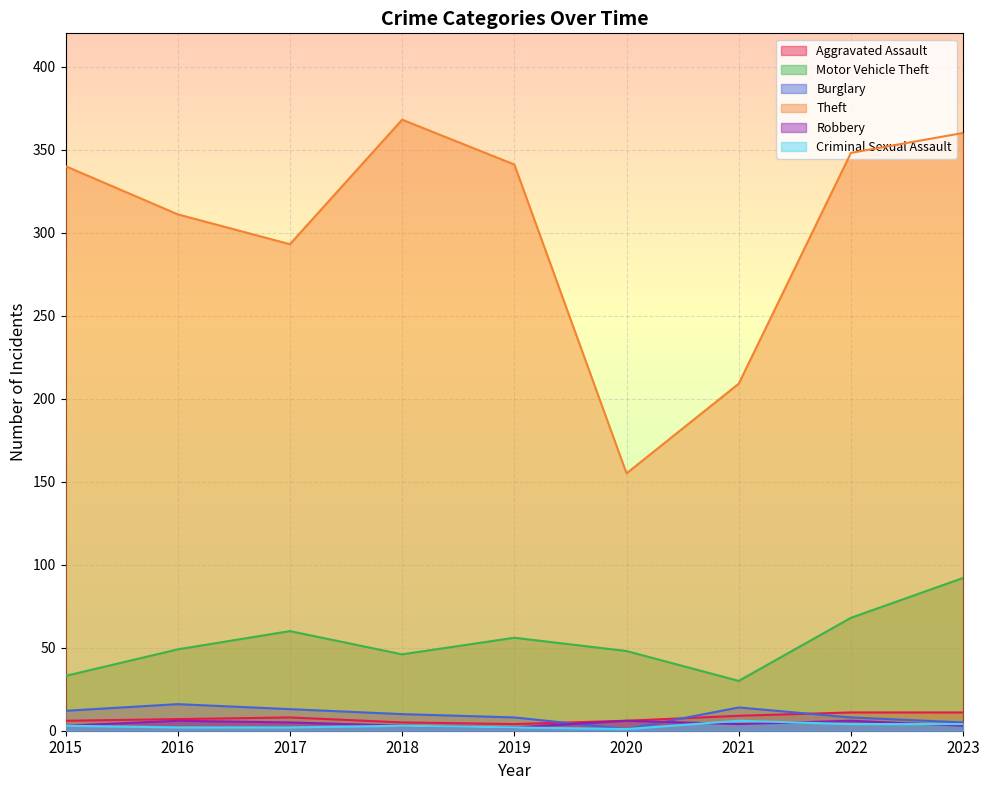

Is it true that Criminal Sexual Assault equals 6 at 2021?

True